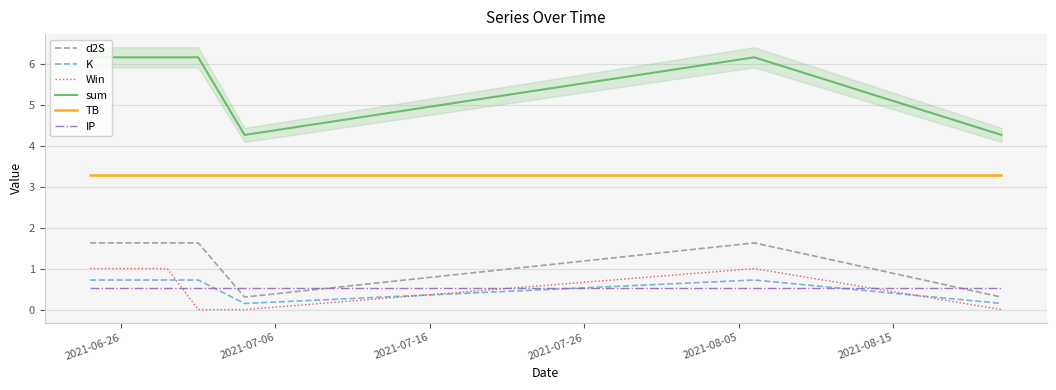

What is the lowest value of the IP series?

0.5